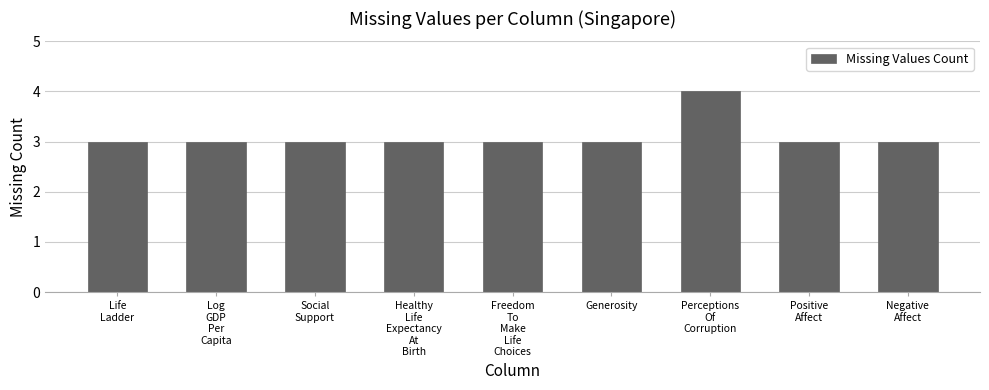

Reading left to right, list all the values displayed in this chart.

3	3	3	3	3	3	4	3	3